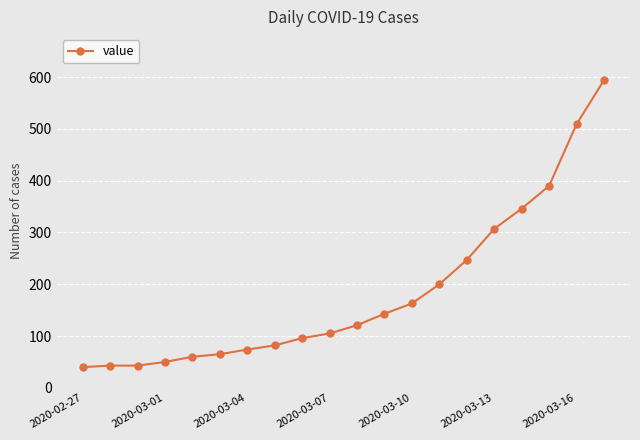

What is the minimum value shown in the chart?

40